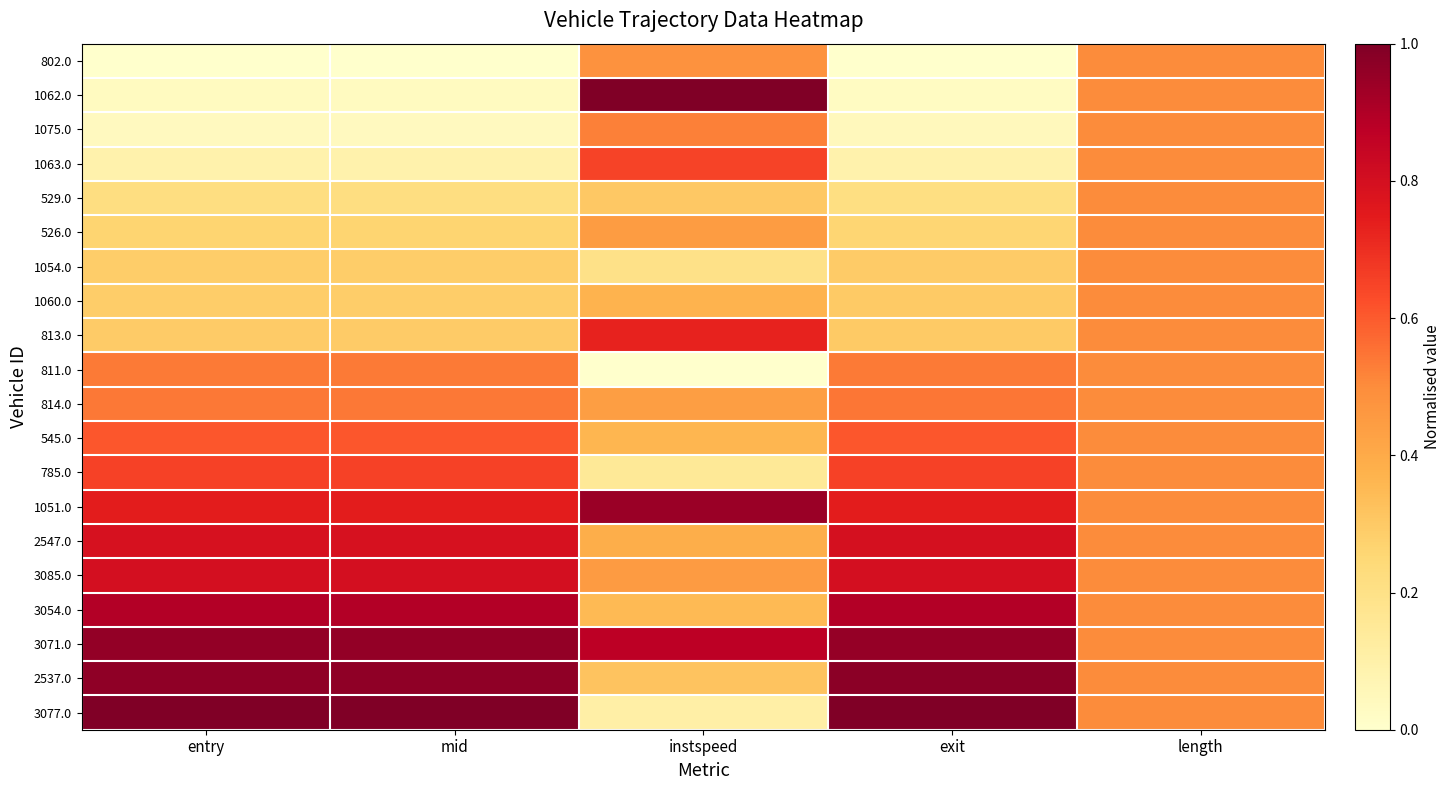

Reading left to right, list all the values displayed in this chart.

802.0: entry=0.0	mid=0.0	instspeed=0.5	exit=0.0	length=0.5
1062.0: entry=0.0	mid=0.0	instspeed=1.0	exit=0.0	length=0.5
1075.0: entry=0.0	mid=0.0	instspeed=0.5	exit=0.0	length=0.5
1063.0: entry=0.1	mid=0.1	instspeed=0.6	exit=0.1	length=0.5
529.0: entry=0.2	mid=0.2	instspeed=0.3	exit=0.2	length=0.5
526.0: entry=0.3	mid=0.3	instspeed=0.4	exit=0.3	length=0.5
1054.0: entry=0.3	mid=0.3	instspeed=0.2	exit=0.3	length=0.5
1060.0: entry=0.3	mid=0.3	instspeed=0.4	exit=0.3	length=0.5
813.0: entry=0.3	mid=0.3	instspeed=0.7	exit=0.3	length=0.5
811.0: entry=0.5	mid=0.5	instspeed=0.0	exit=0.5	length=0.5
814.0: entry=0.5	mid=0.5	instspeed=0.4	exit=0.5	length=0.5
545.0: entry=0.6	mid=0.6	instspeed=0.4	exit=0.6	length=0.5
785.0: entry=0.7	mid=0.7	instspeed=0.2	exit=0.7	length=0.5
1051.0: entry=0.7	mid=0.7	instspeed=0.9	exit=0.7	length=0.5
2547.0: entry=0.8	mid=0.8	instspeed=0.4	exit=0.8	length=0.5
3085.0: entry=0.8	mid=0.8	instspeed=0.5	exit=0.8	length=0.5
3054.0: entry=0.9	mid=0.9	instspeed=0.4	exit=0.9	length=0.5
3071.0: entry=1.0	mid=1.0	instspeed=0.9	exit=1.0	length=0.5
2537.0: entry=1.0	mid=1.0	instspeed=0.3	exit=1.0	length=0.5
3077.0: entry=1.0	mid=1.0	instspeed=0.1	exit=1.0	length=0.5